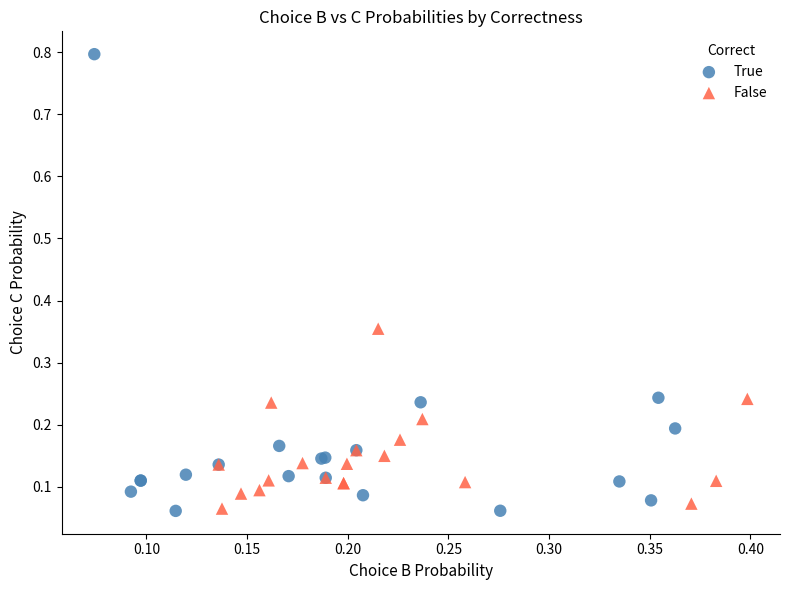

Which series contains the highest Y value?

True